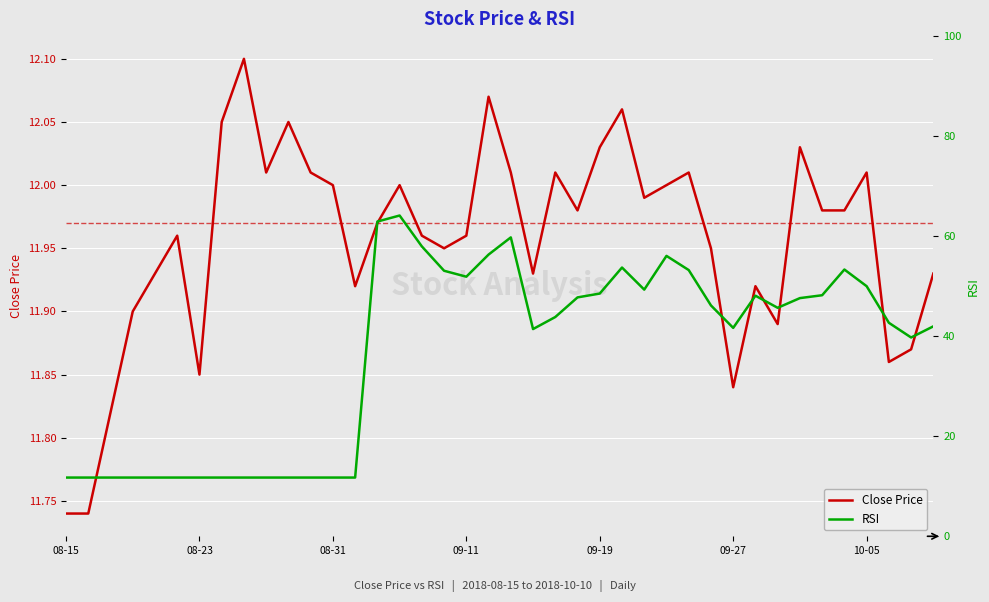

Reading right to left, list all the values displayed in this chart.

Close Price: 11.9	11.9	11.9	12.0	12.0	12.0	12.0	11.9	11.9	11.8	11.9	12.0	12.0	12.0	12.1	12.0	12.0	12.0	11.9	12.0	12.1	12.0	11.9	12.0	12.0	12.0	11.9	12.0	12.0	12.1	12.0	12.1	12.1	11.9	12.0	11.9	11.9	11.8	11.7	11.7
RSI: 42.0	39.7	42.7	50.0	53.3	48.2	47.6	45.7	48.1	41.7	46.2	53.2	56.1	49.3	53.7	48.5	47.8	43.8	41.4	59.8	56.3	51.9	53.1	58.0	64.1	62.9	11.7	11.7	11.7	11.7	11.7	11.7	11.7	11.7	11.7	11.7	11.7	11.7	11.7	11.7